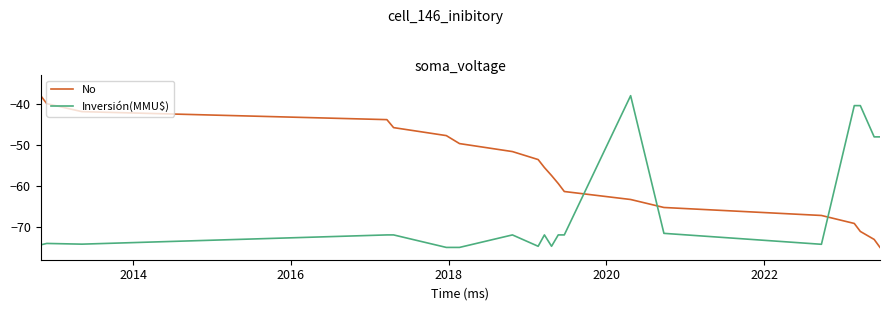

How many times do Inversión(MMU$) and No cross each other?

3